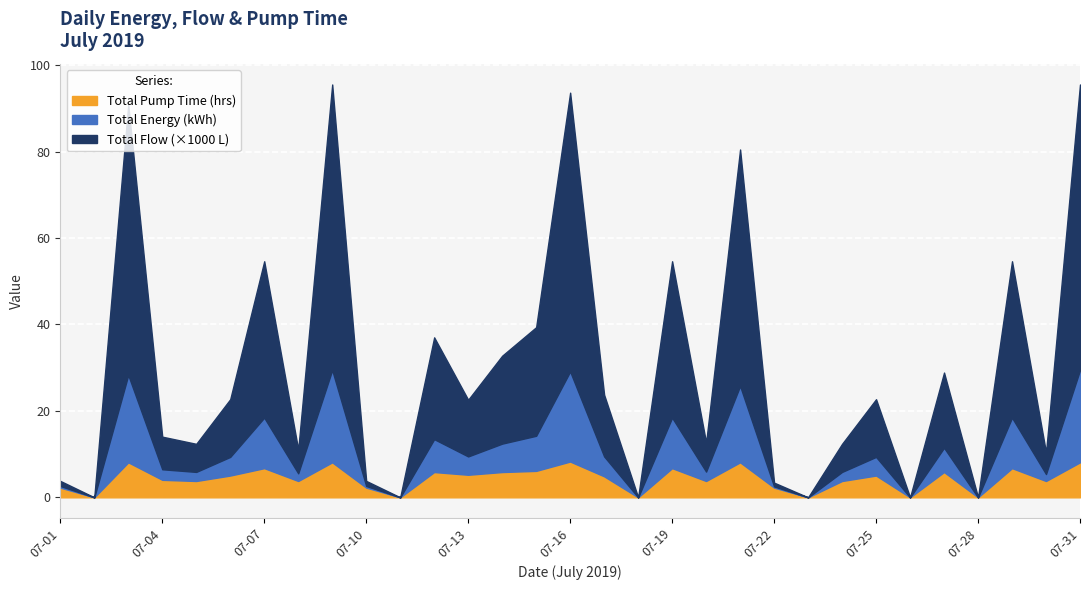

How many lines are shown in the chart?

3